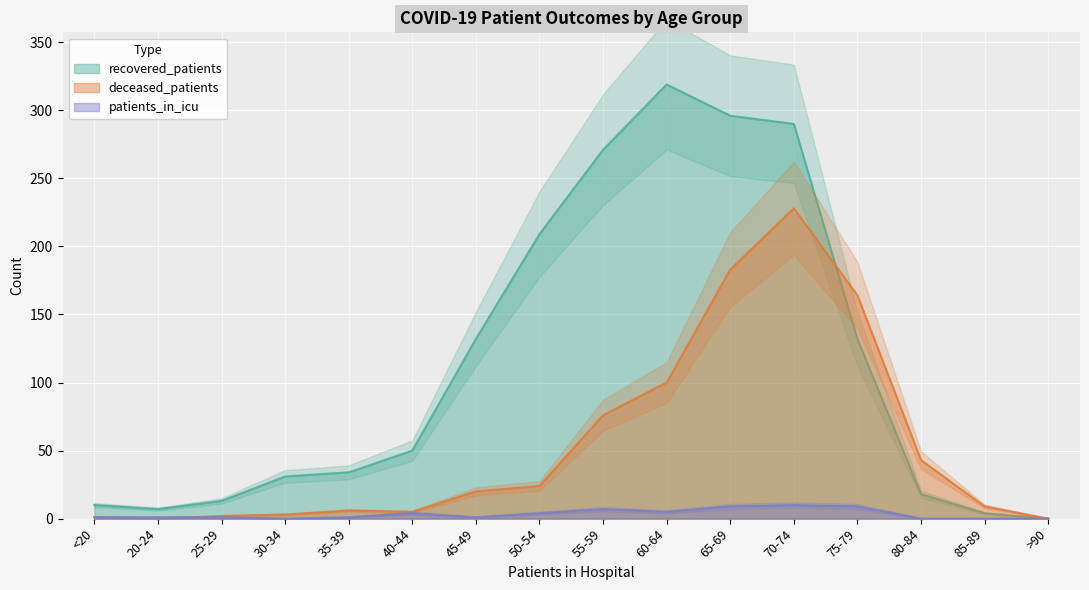

Is this an area chart (filled region under the line)?

No